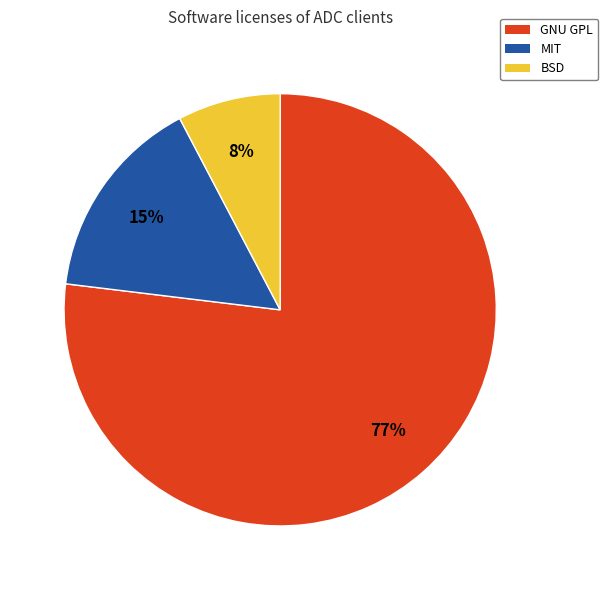

Is the sum of BSD and GNU GPL greater than half?

Yes